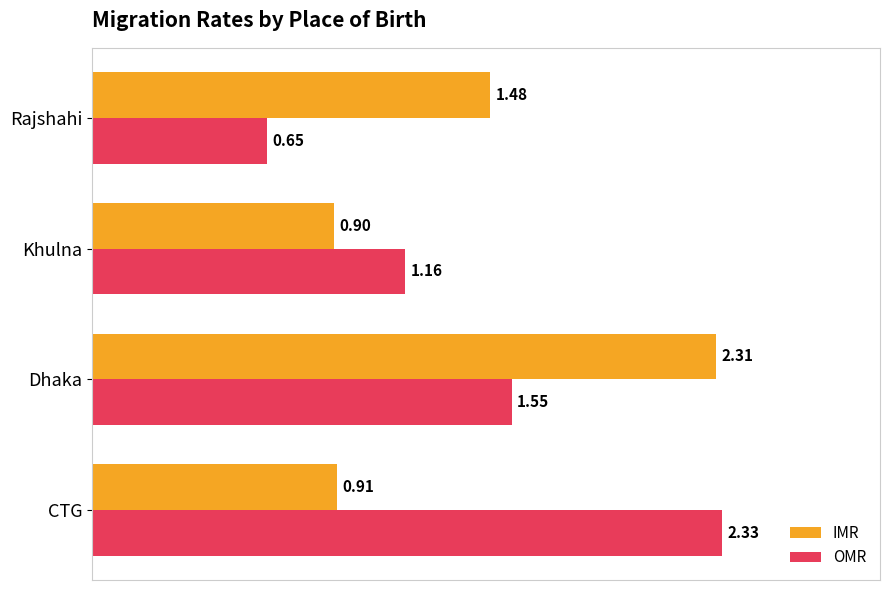

List the labels in order of OMR value, largest first.

CTG, Dhaka, Khulna, Rajshahi